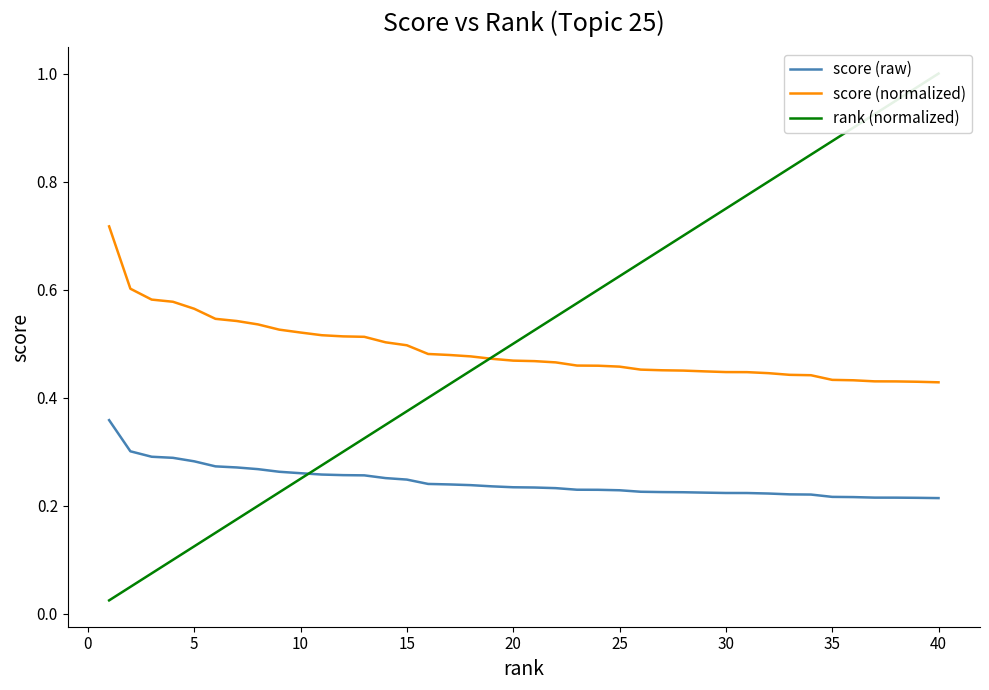

What is the value of the rank (normalized) point at the 28th from the left?

0.7